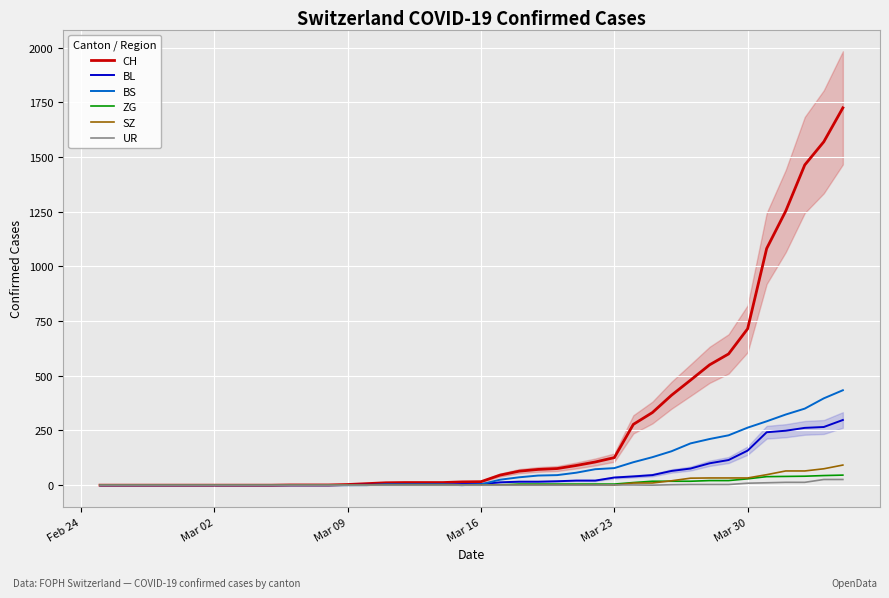

At which label does UR reach its minimum?

Feb 24